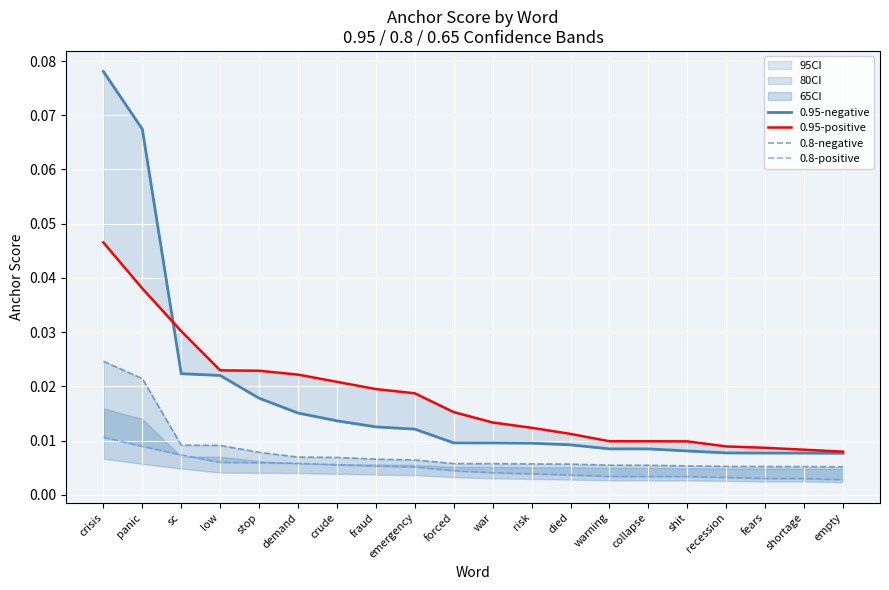

True or false: 0.8-negative has more than 1 interior local peaks.

False